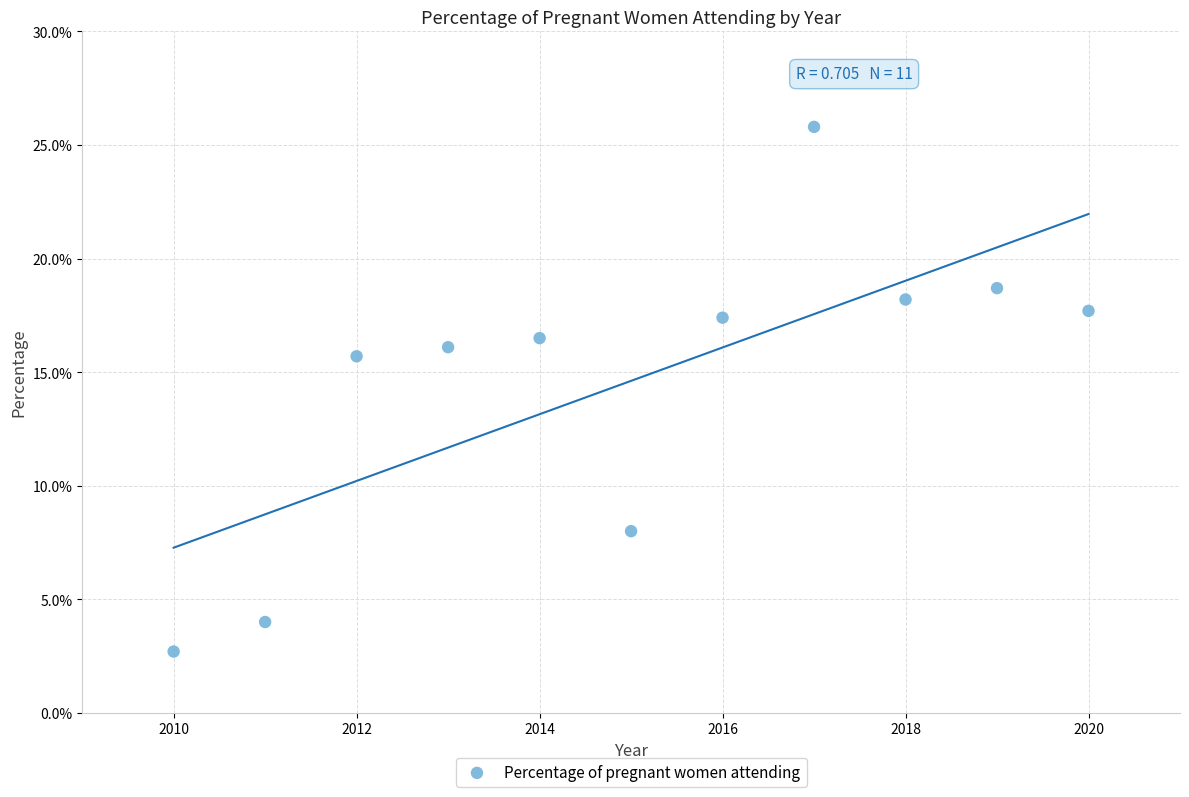

What is the average X value?

2015.0